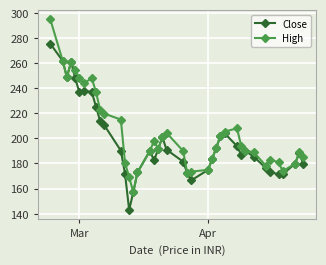

True or false: Close has more than 2 interior local peaks.

True